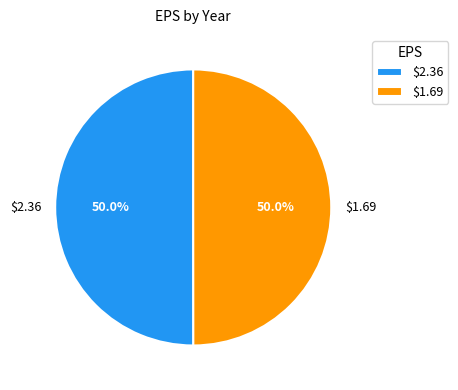

Combined, do $2.36 and $1.69 account for over 50%?

Yes